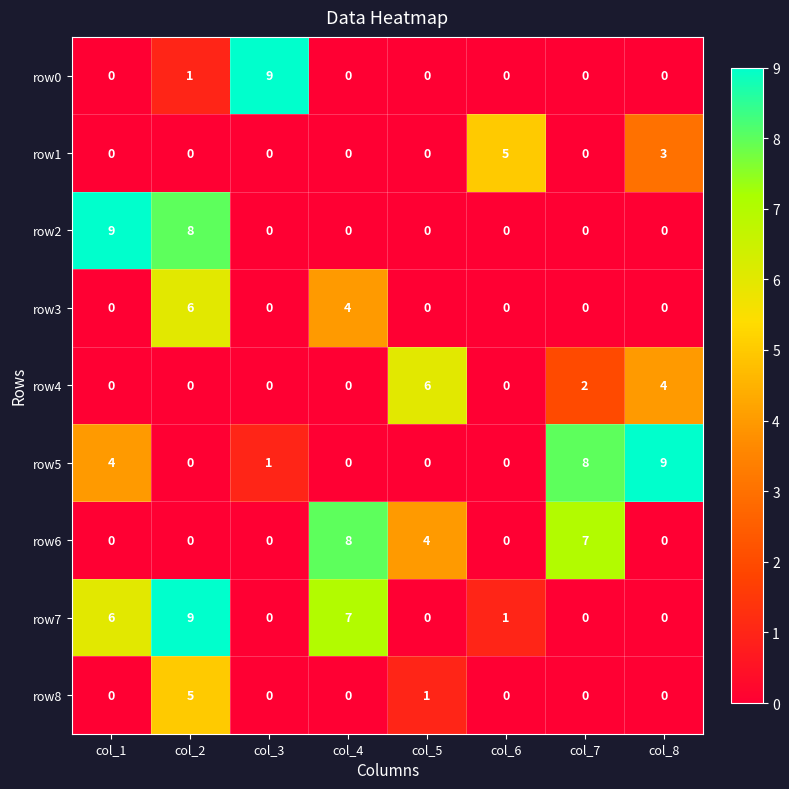

Which series has the largest total across all categories?

row7